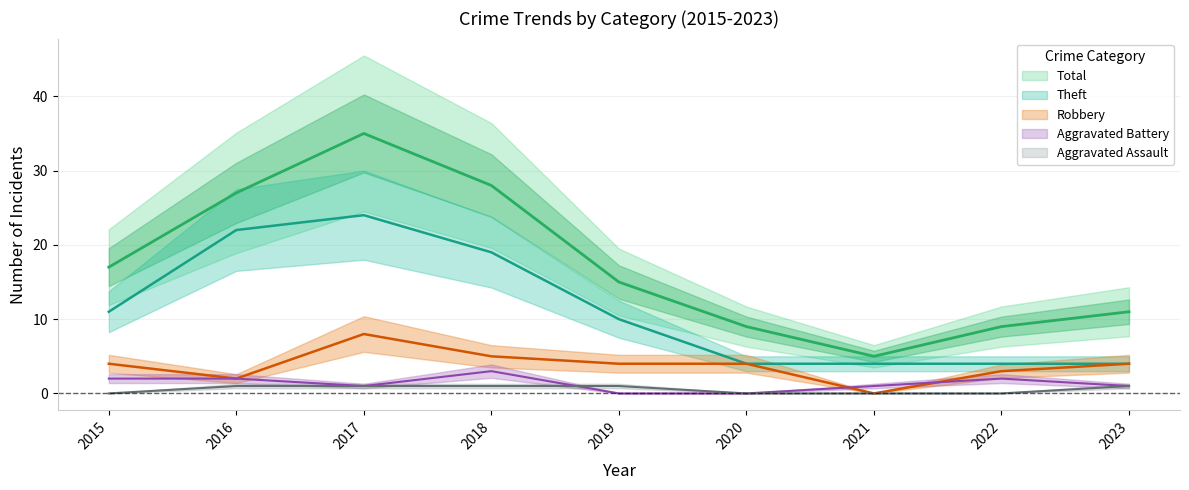

Rank the series at 2018 from lowest to highest value.

Aggravated Assault, Aggravated Battery, Robbery, Theft, Total